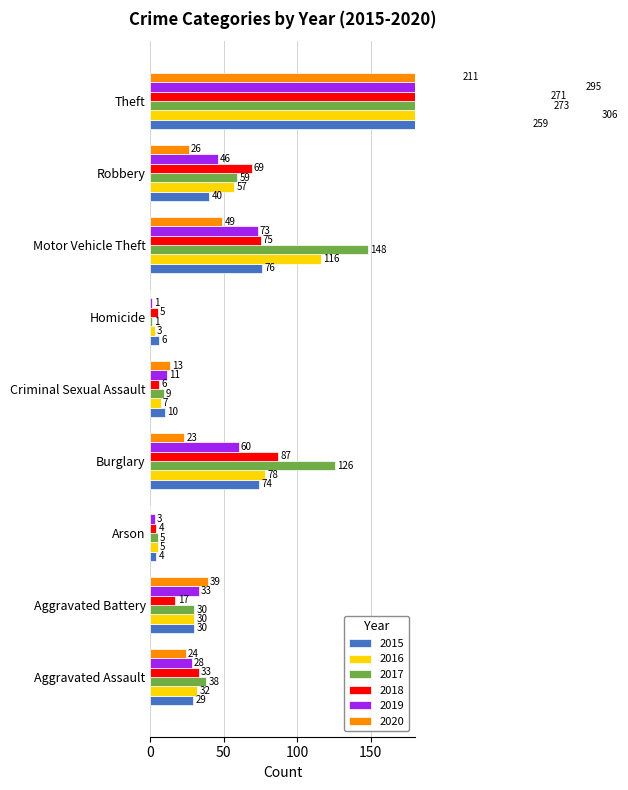

What is the difference between the 2020 values at Robbery and Motor Vehicle Theft?

23